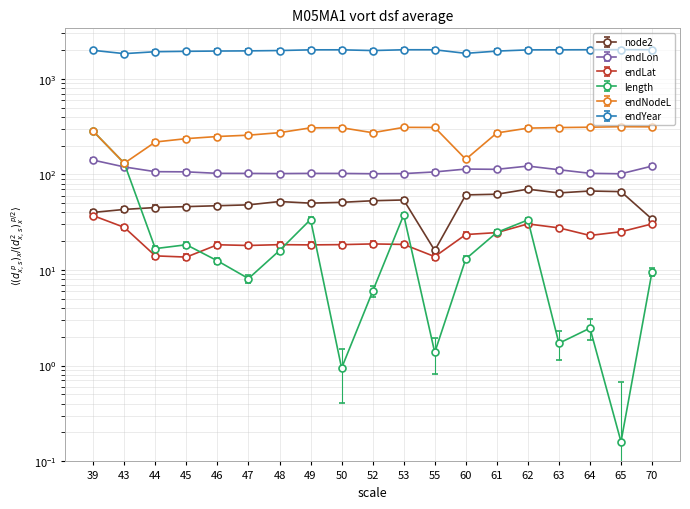

True or false: endLat has more than 1 points higher than both neighbors.

True